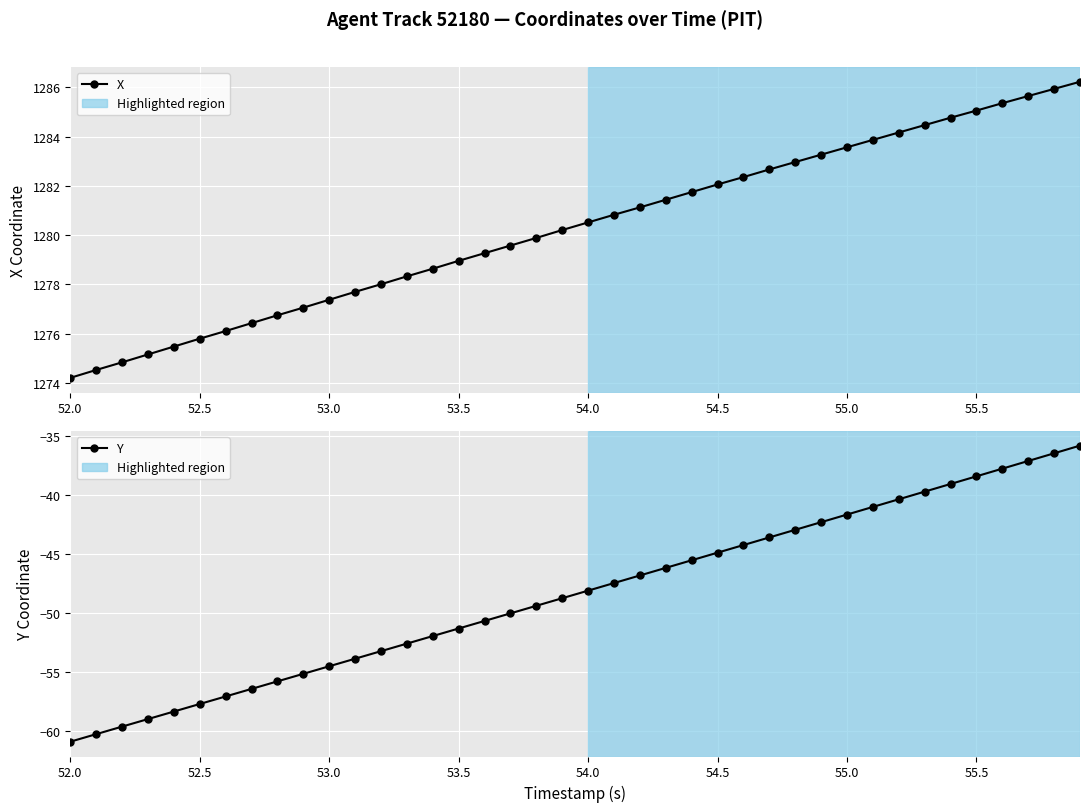

How many lines are shown in the chart?

2